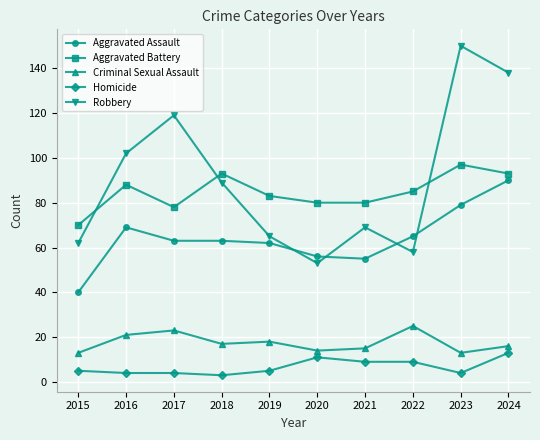

The Aggravated Assault series shows 79 at 2023. True or false?

True